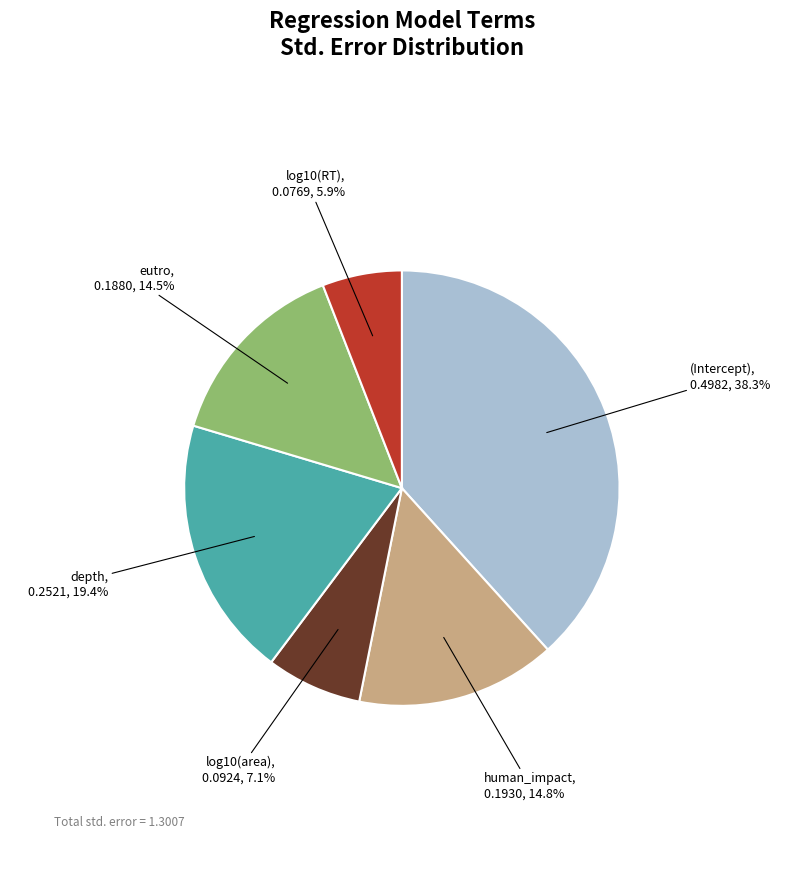

Count the number of slices in the pie.

6